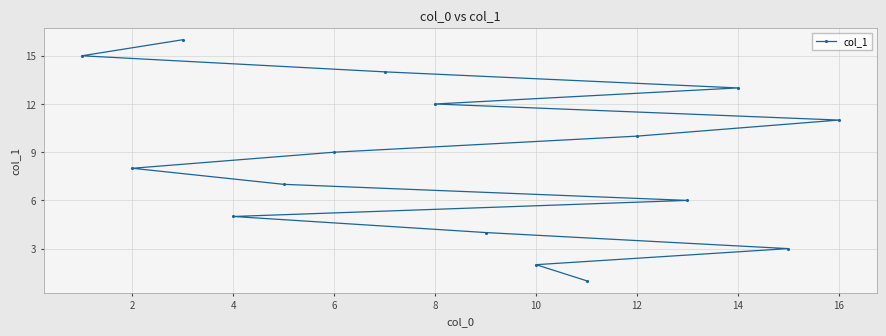

Reading left to right, list all the values displayed in this chart.

15	8	16	5	7	9	14	12	4	2	1	10	6	13	3	11